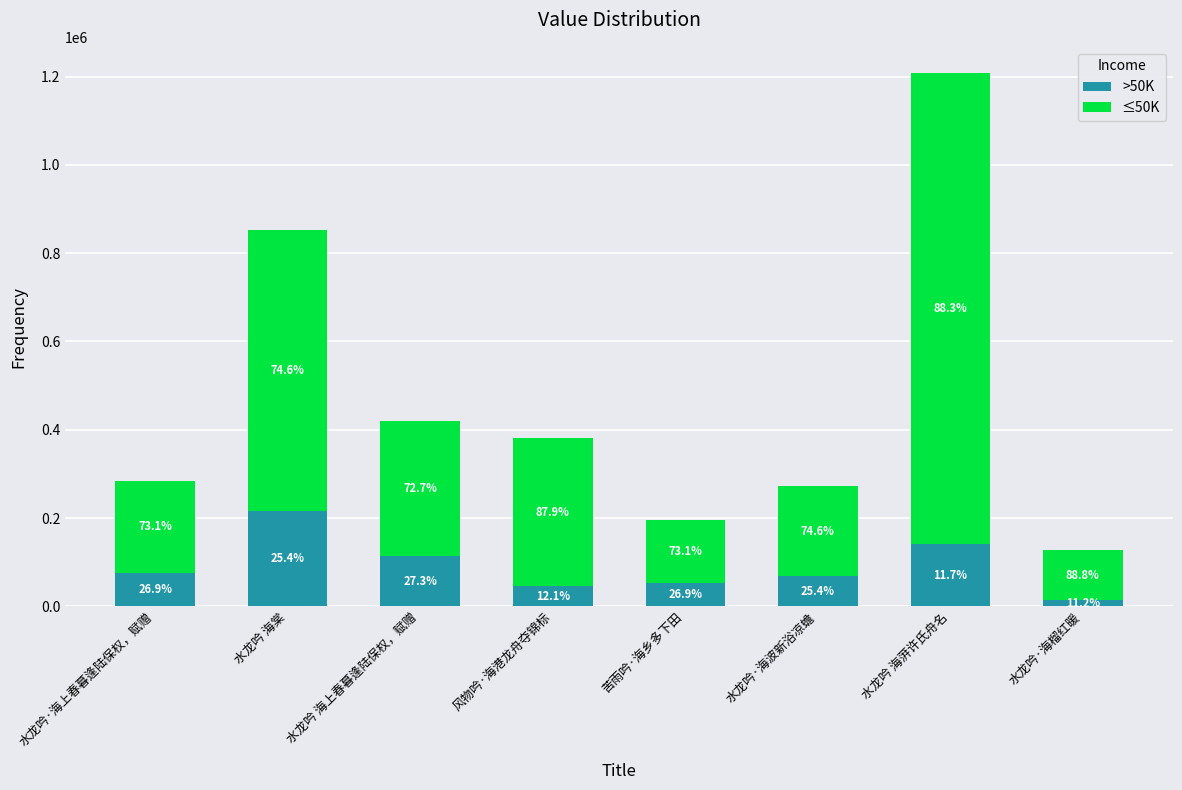

What is the sum of the ≤50K values at 苦雨吟·海乡多下田 and 风物吟·海港龙舟夺锦标?

476846.9